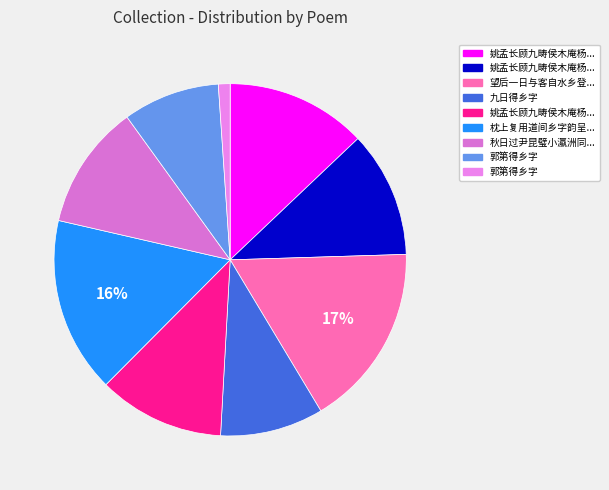

How many slices are in this pie chart?

9